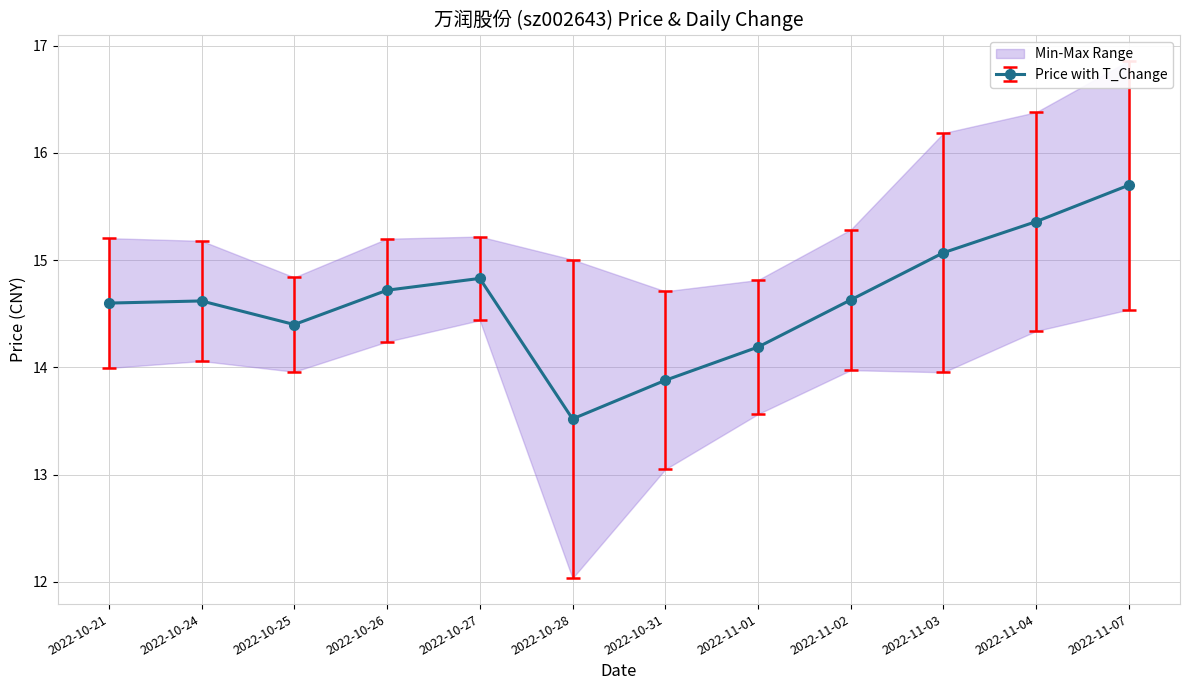

What is the difference between the maximum and second lowest values?

1.8